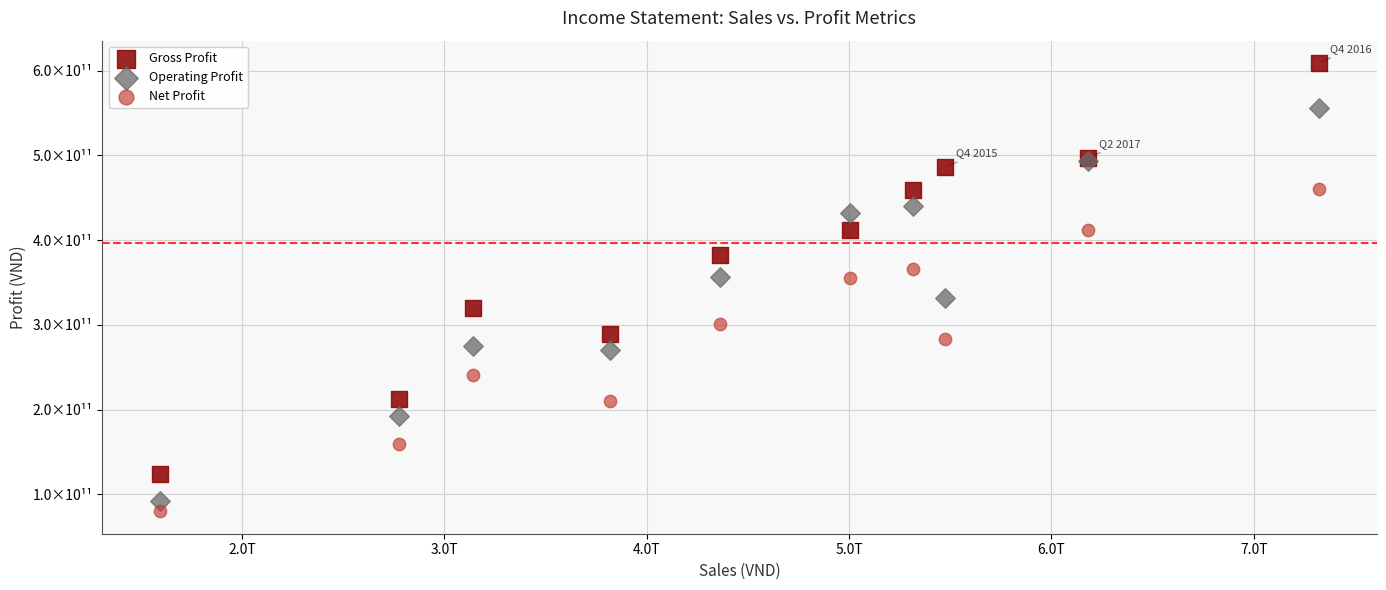

What are all the series names shown in the legend?

Gross Profit, Operating Profit, Net Profit